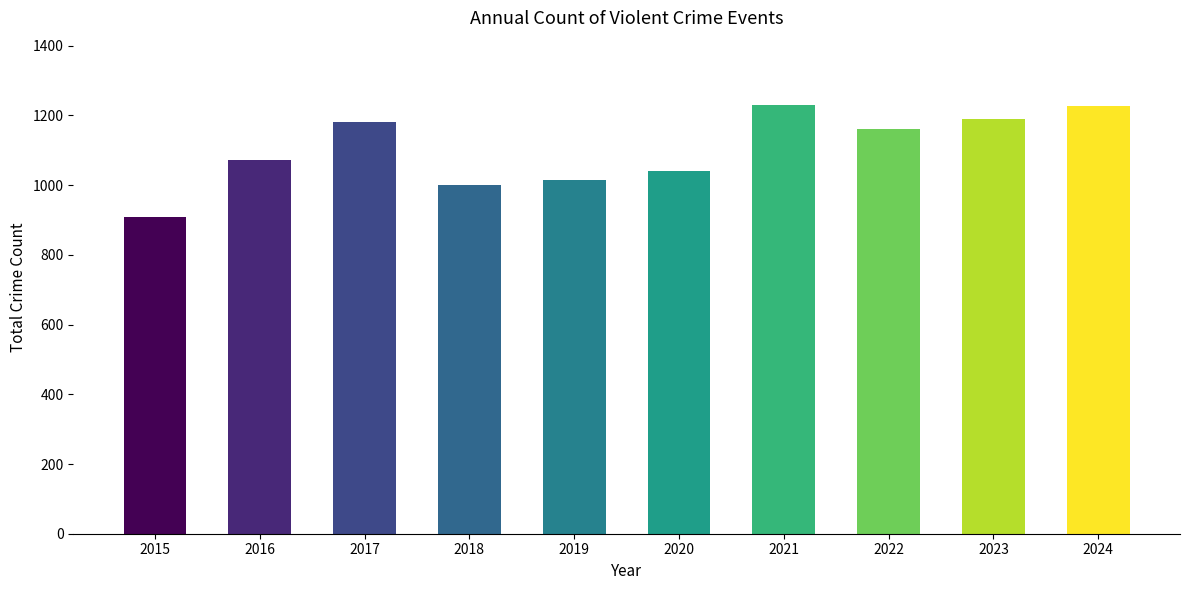

The value at 2023 is 1709. True or false?

False